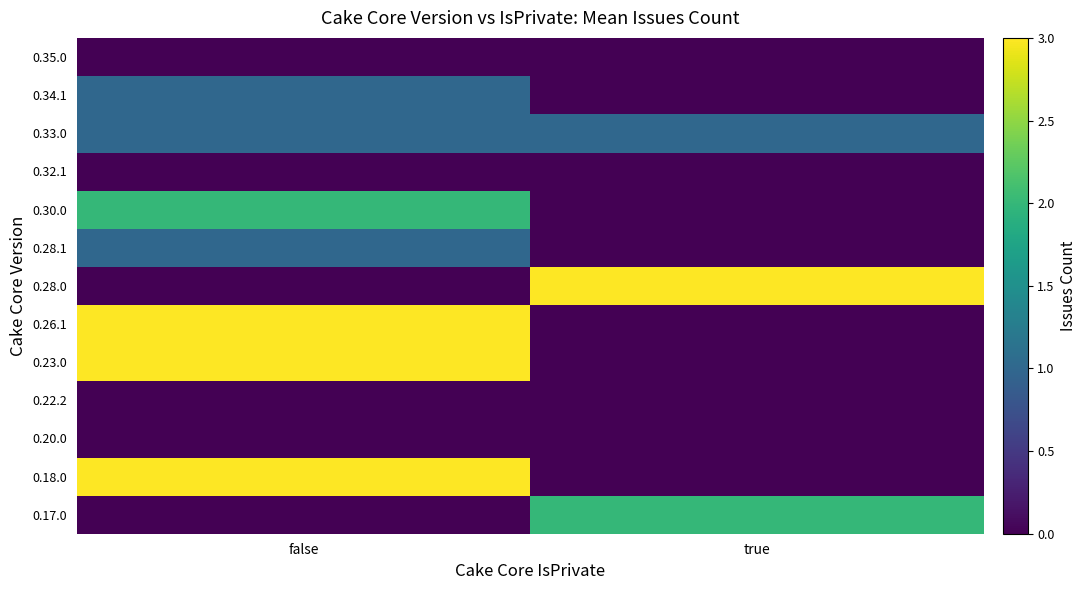

How many series are shown in this chart?

13